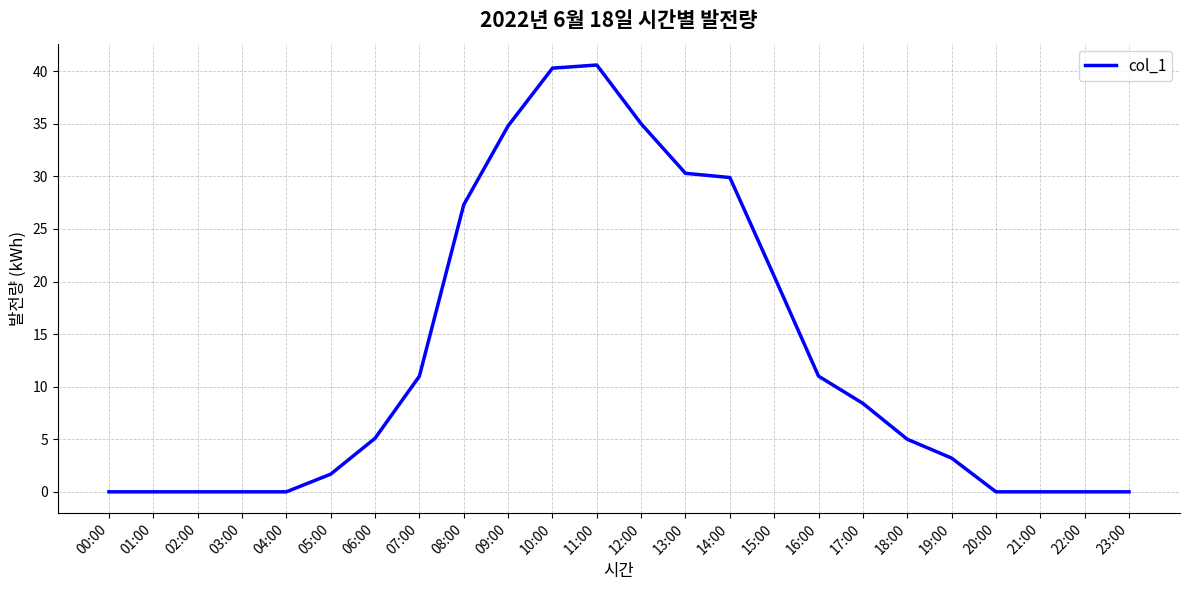

Where is the data nearest to the value 20?

15:00